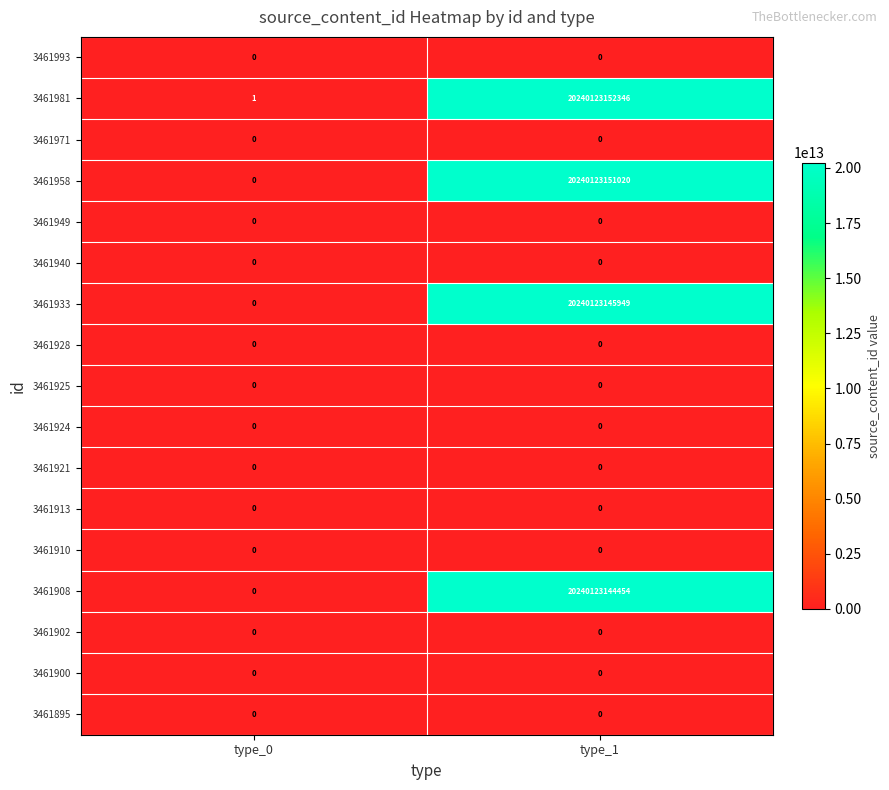

Which series has the largest range (max minus min)?

3461981